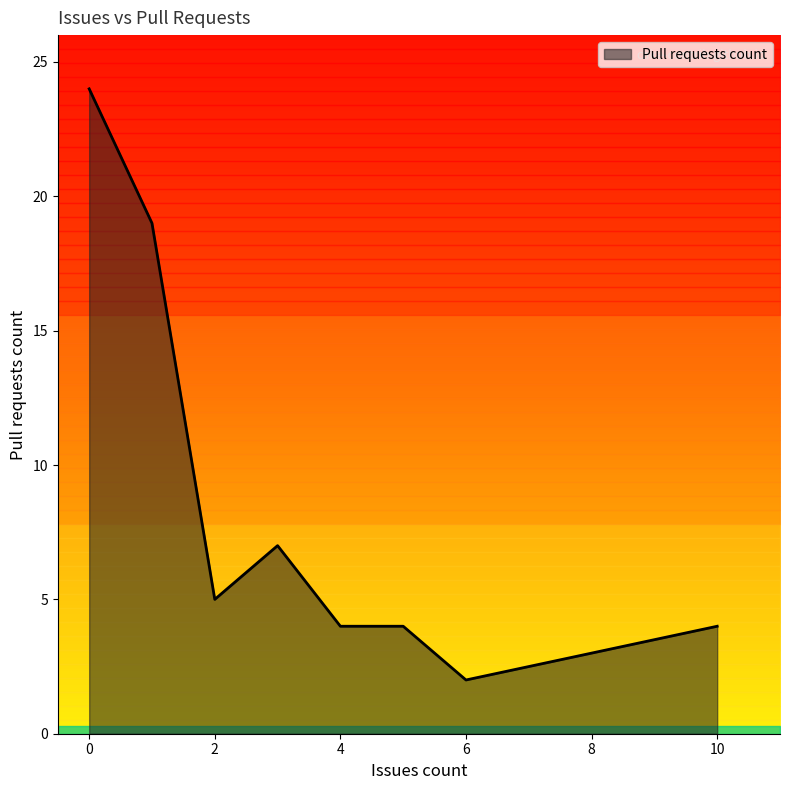

The Pull requests count series shows 7 at 2. True or false?

False